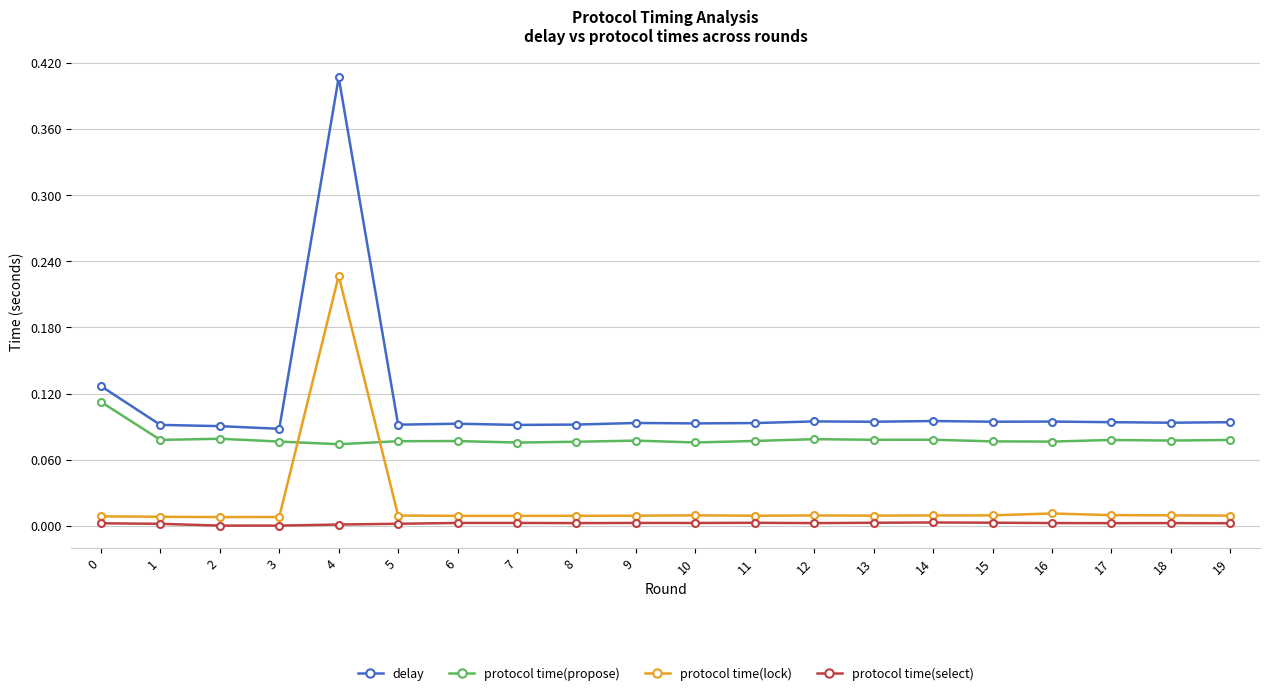

Which series has the widest spread of values?

delay